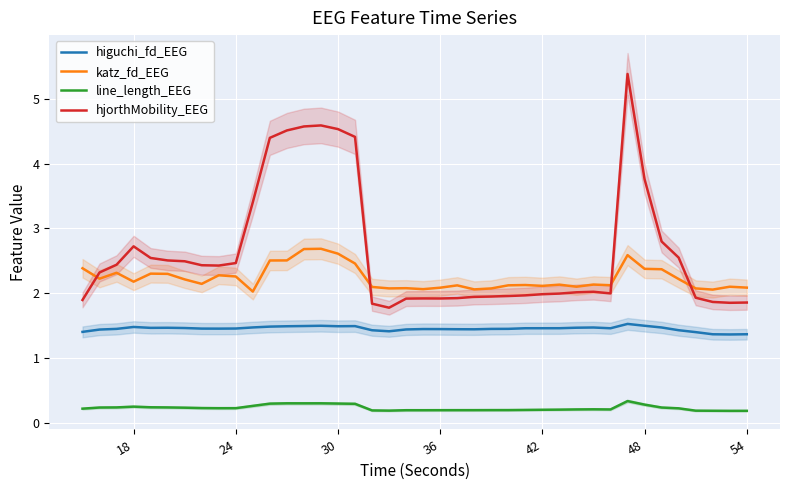

How many interior local peaks does the line_length_EEG series have?

5